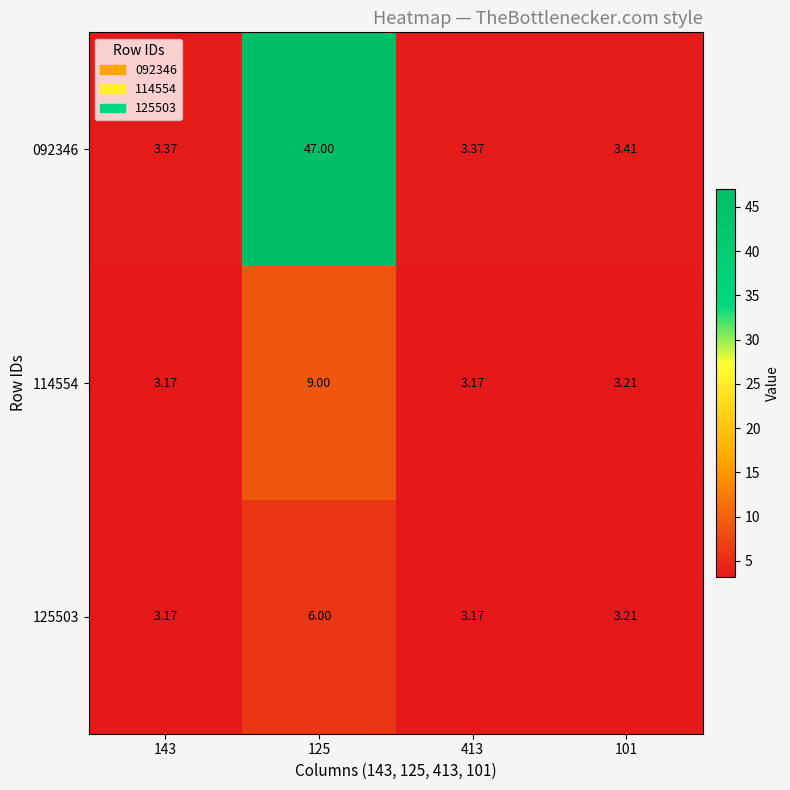

Is the value of 125503 at 125 greater than the value of 092346 at 143?

Yes